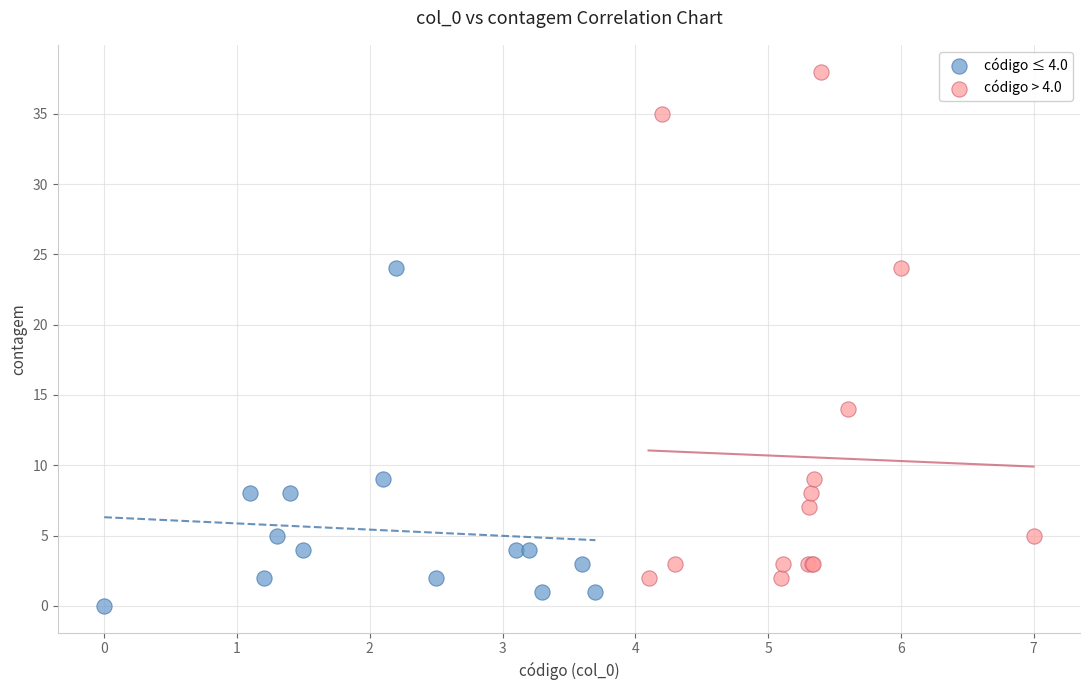

Which series contains the lowest Y value?

código ≤ 4.0